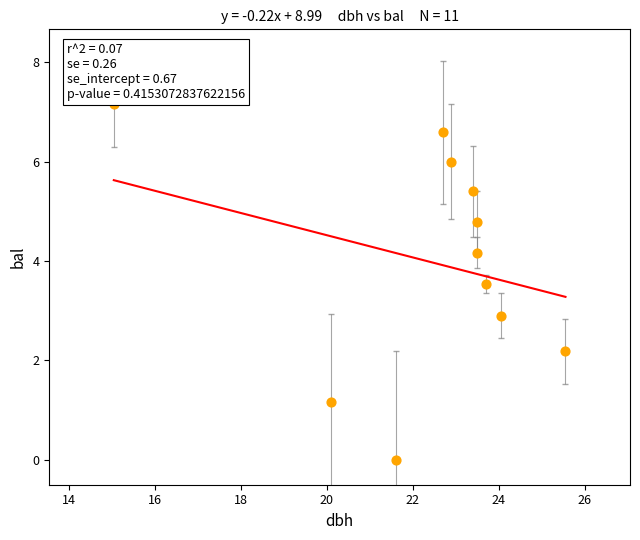

What Y value in the scatter plot is closest to 3?

2.9